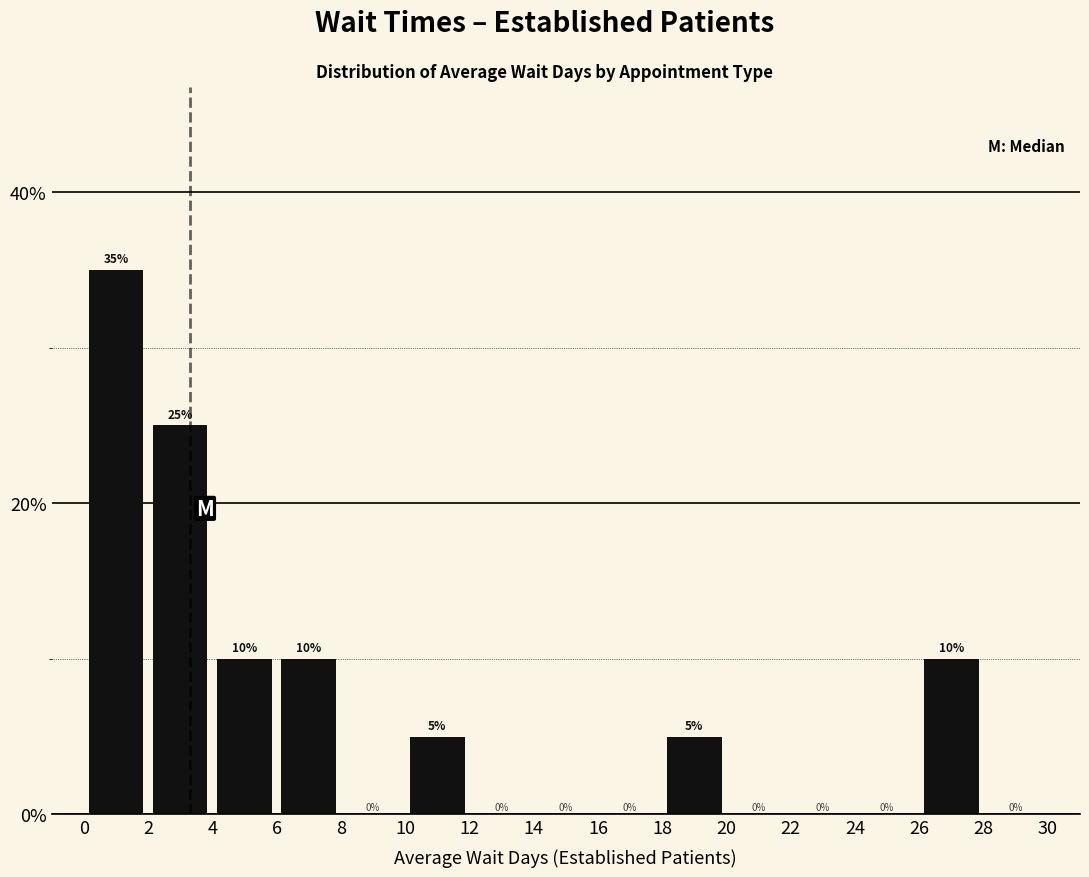

Reading left to right, transcribe this chart: for each bar, give the range it covers on the x-axis and its height.

0 to 2: 35
2 to 4: 25
4 to 6: 10
6 to 8: 10
8 to 10: 0
10 to 12: 5
12 to 14: 0
14 to 16: 0
16 to 18: 0
18 to 20: 5
20 to 22: 0
22 to 24: 0
24 to 26: 0
26 to 28: 10
28 to 30: 0